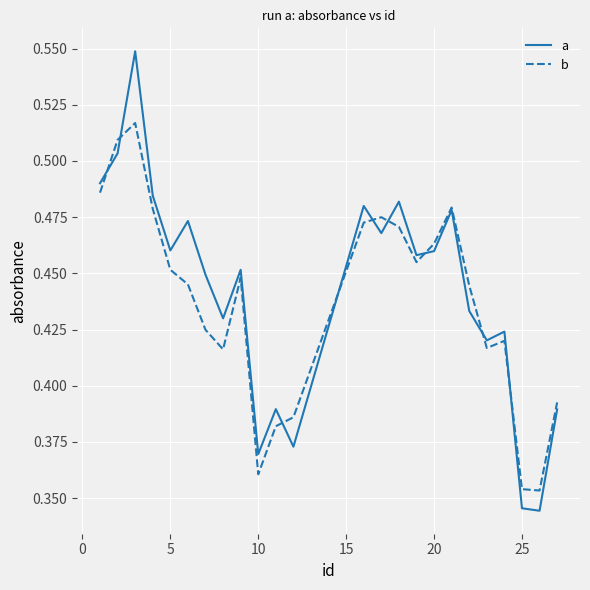

True or false: b and a intersect in this chart.

True